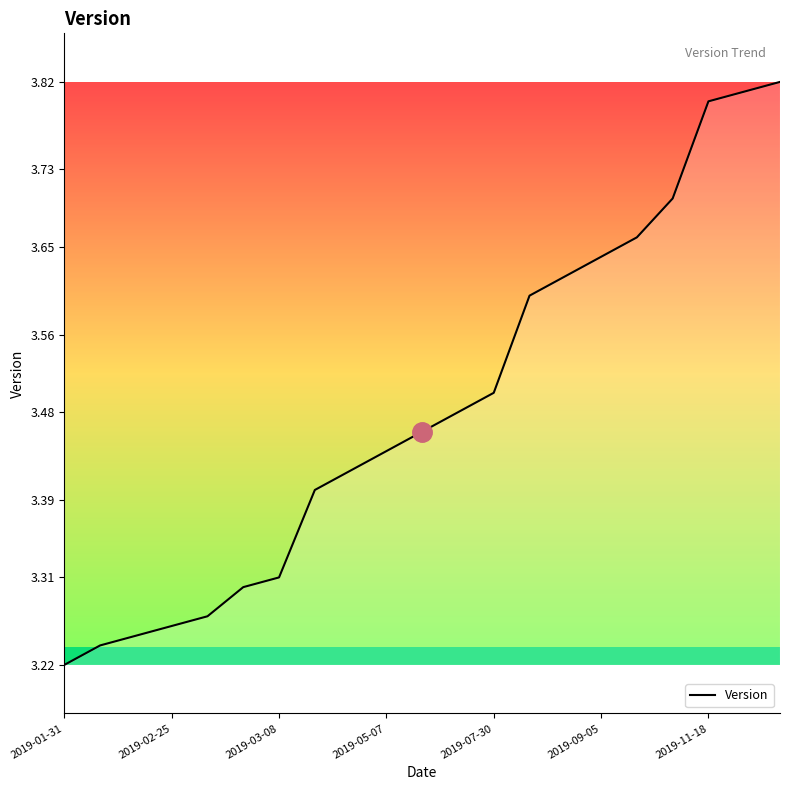

How many lines are shown in the chart?

1